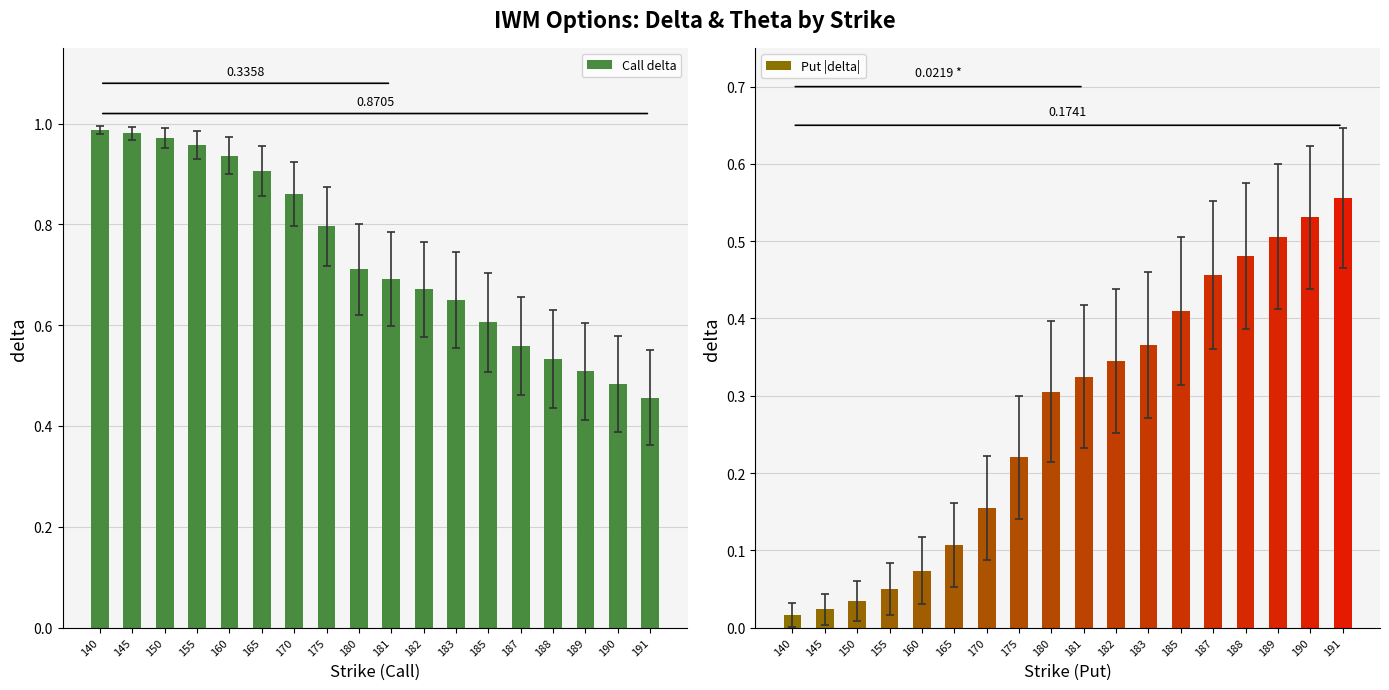

What is the value of the Call delta bar at the 3rd from the left?

1.0